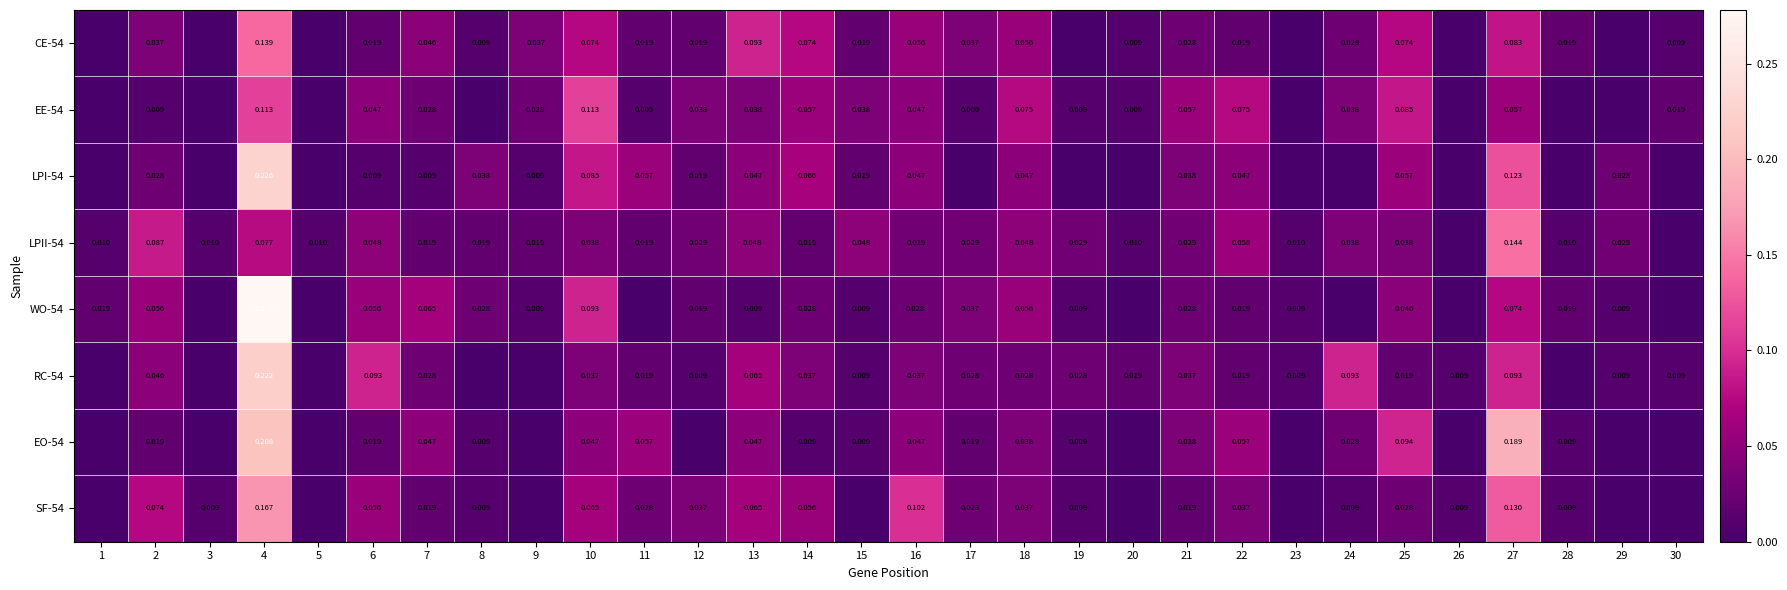

What is the total value across all series at 22?

0.3